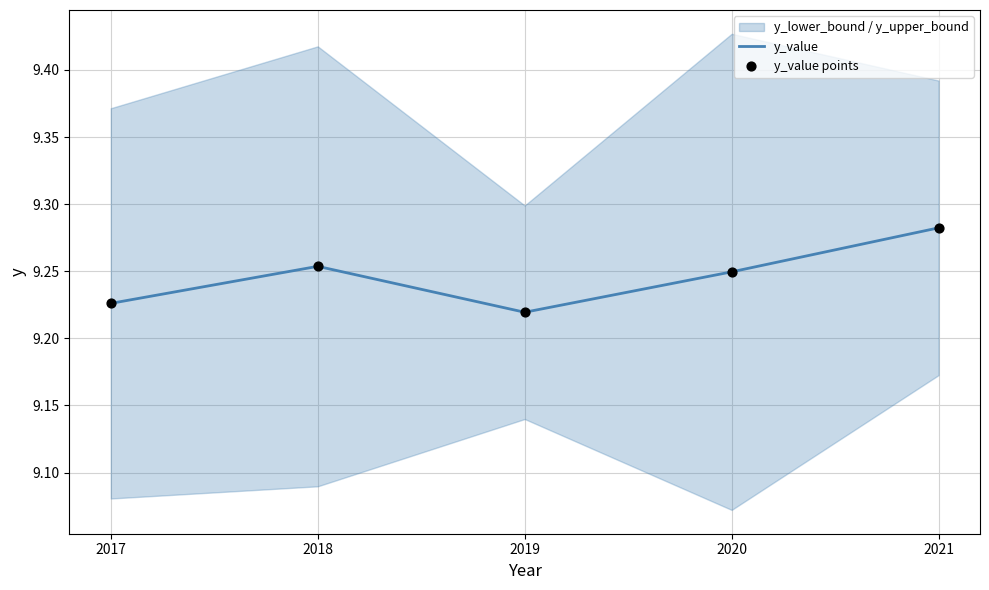

The y_value series shows 12.9 at 2019. True or false?

False